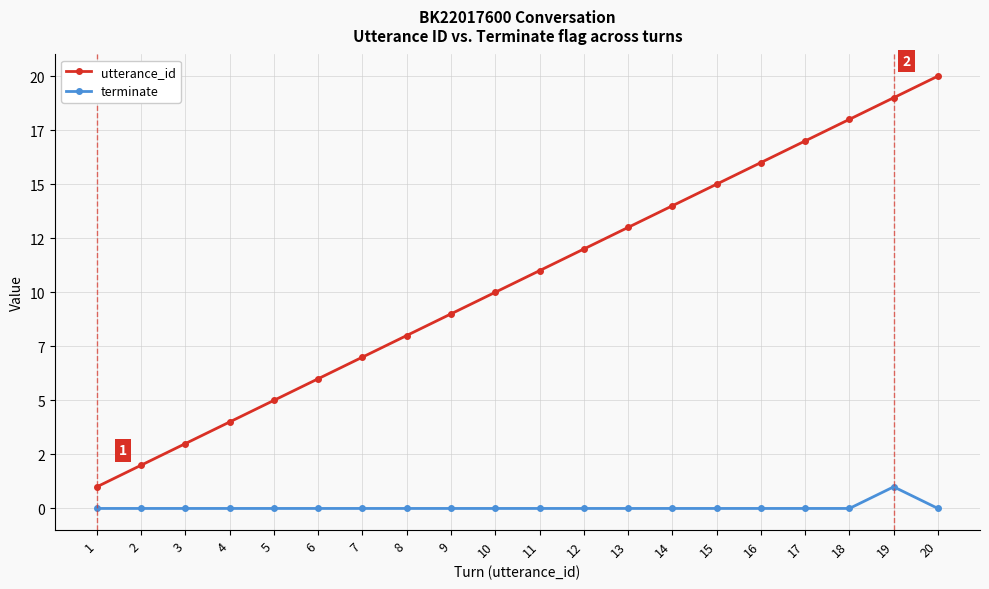

What are all the series names shown in the legend?

utterance_id, terminate